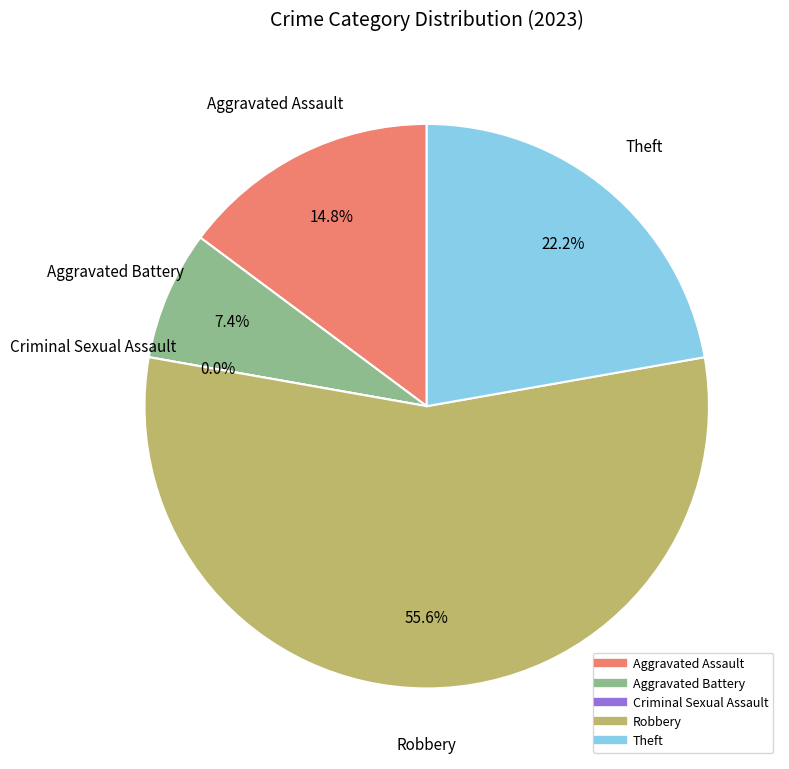

To the nearest percent, what is the difference between the Aggravated Assault and Robbery slice percentages?

41%